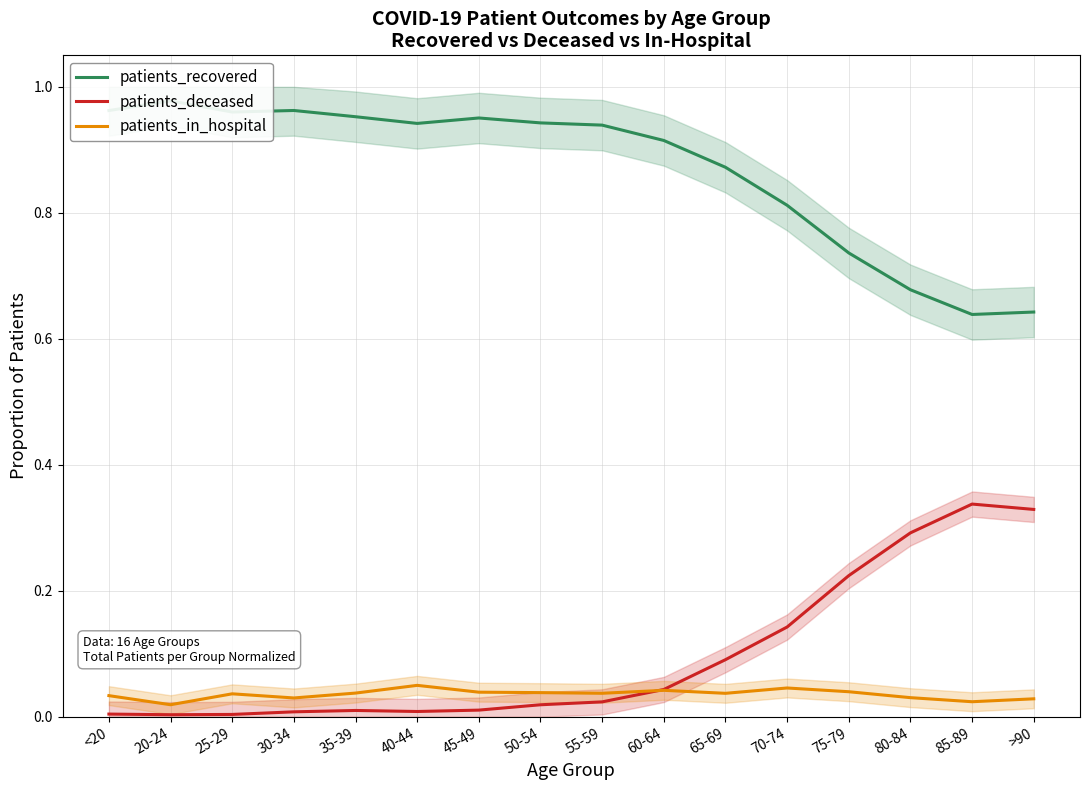

Reading right to left, transcribe all the data shown in this chart.

patients_recovered: 0.6	0.6	0.7	0.7	0.8	0.9	0.9	0.9	0.9	1.0	0.9	1.0	1.0	1.0	1.0	1.0
patients_deceased: 0.3	0.3	0.3	0.2	0.1	0.1	0.0	0.0	0.0	0.0	0.0	0.0	0.0	0.0	0.0	0.0
patients_in_hospital: 0.0	0.0	0.0	0.0	0.0	0.0	0.0	0.0	0.0	0.0	0.0	0.0	0.0	0.0	0.0	0.0